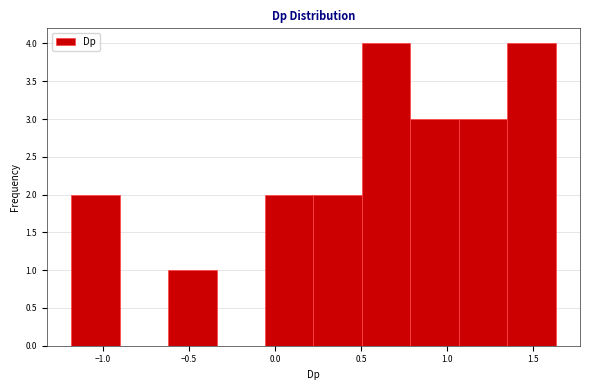

How tall is the bar that spans -1.20 to -0.90 on the x-axis? Neither the bar edges nor the heights are printed on the chart, so give them approximately, as read against the axes.

2